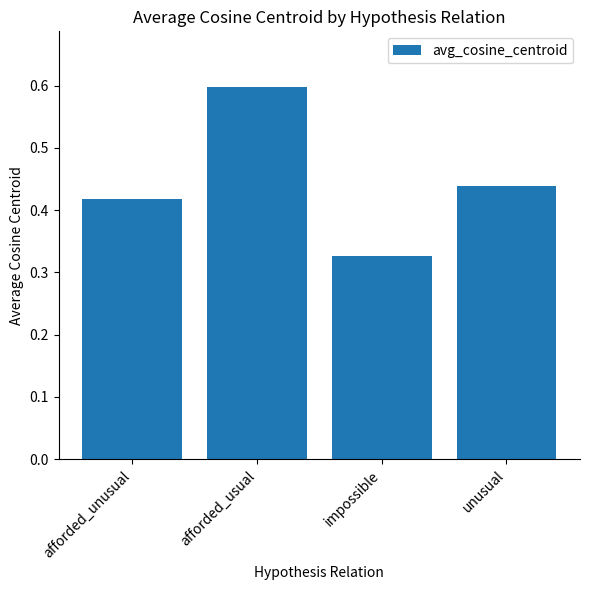

List the labels in order of value, smallest first.

impossible, afforded_unusual, unusual, afforded_usual